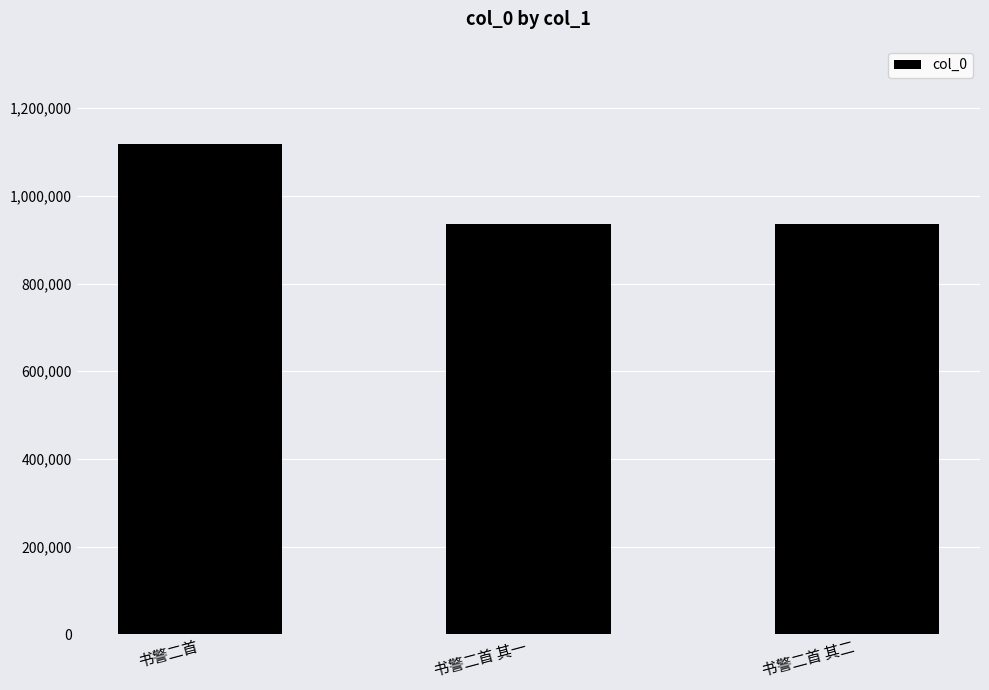

What is the minimum value shown in the chart?

935158